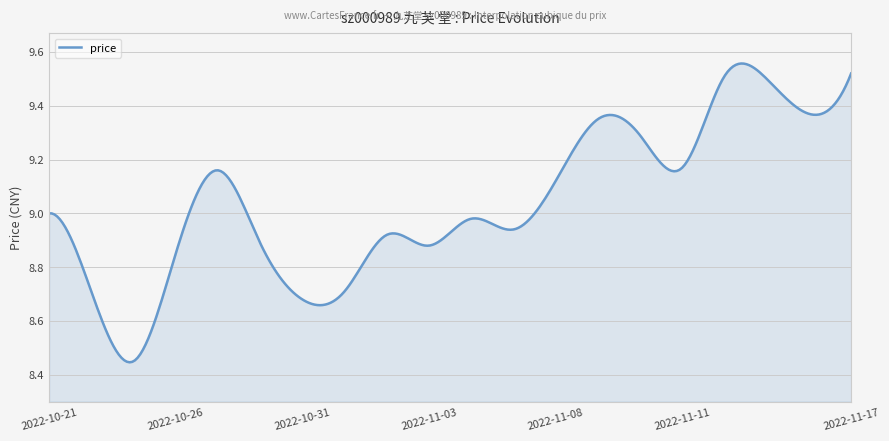

What is the difference between the maximum and minimum values?

1.1